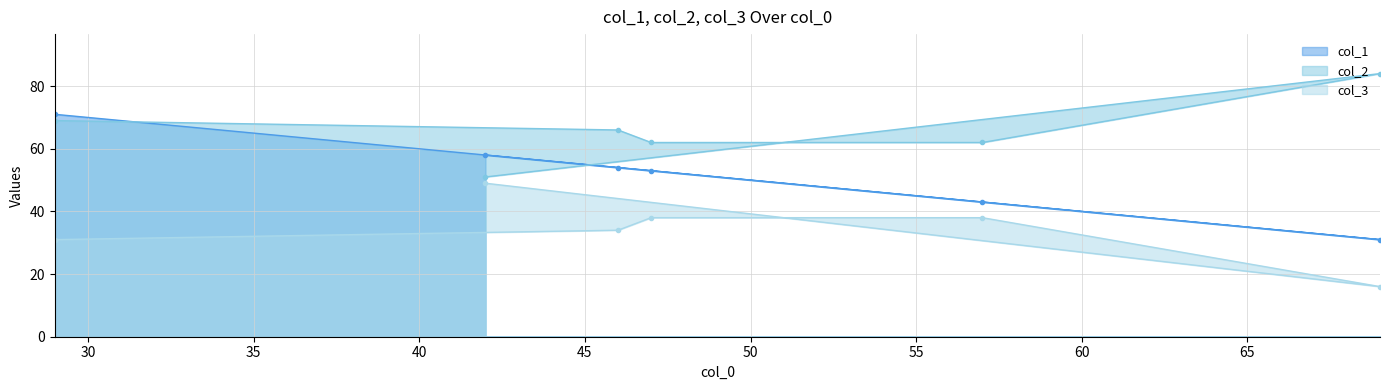

Rank the series by their maximum value, from highest to lowest.

col_2, col_1, col_3